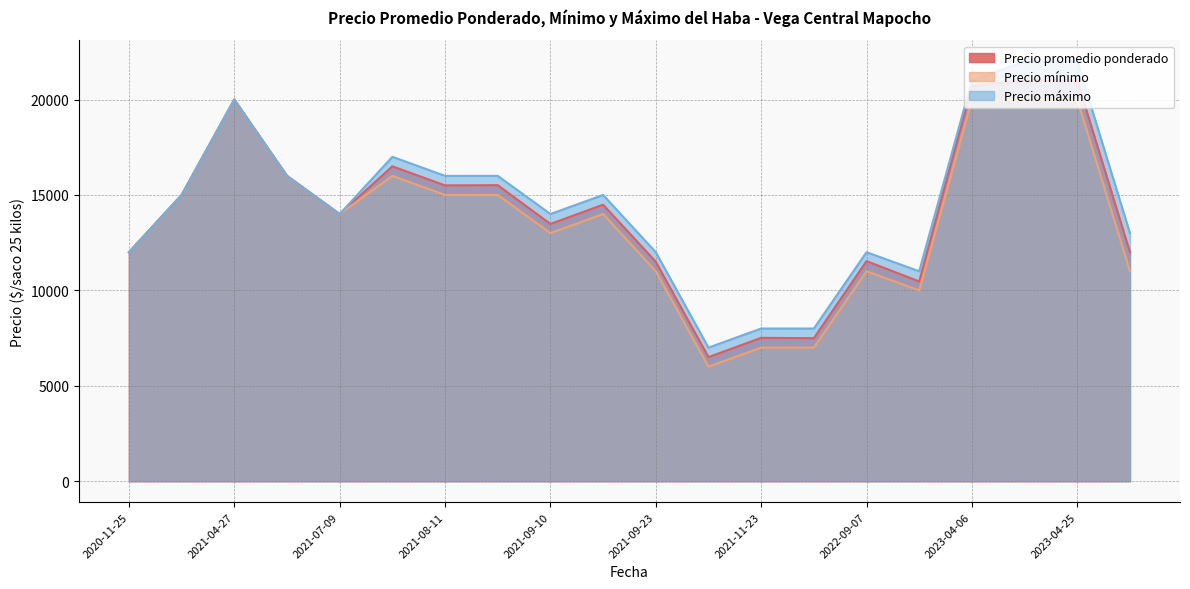

Rank the series by their average value, from highest to lowest.

Precio máximo, Precio promedio ponderado, Precio mínimo